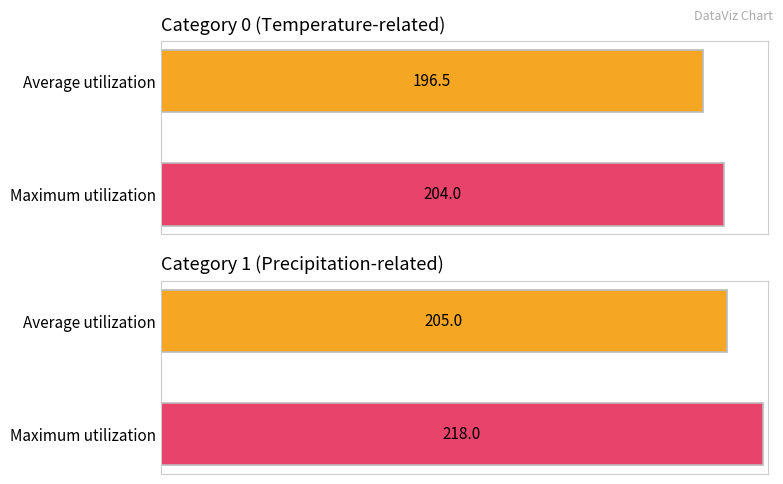

Are the bars grouped side by side (vs. stacked)?

Yes